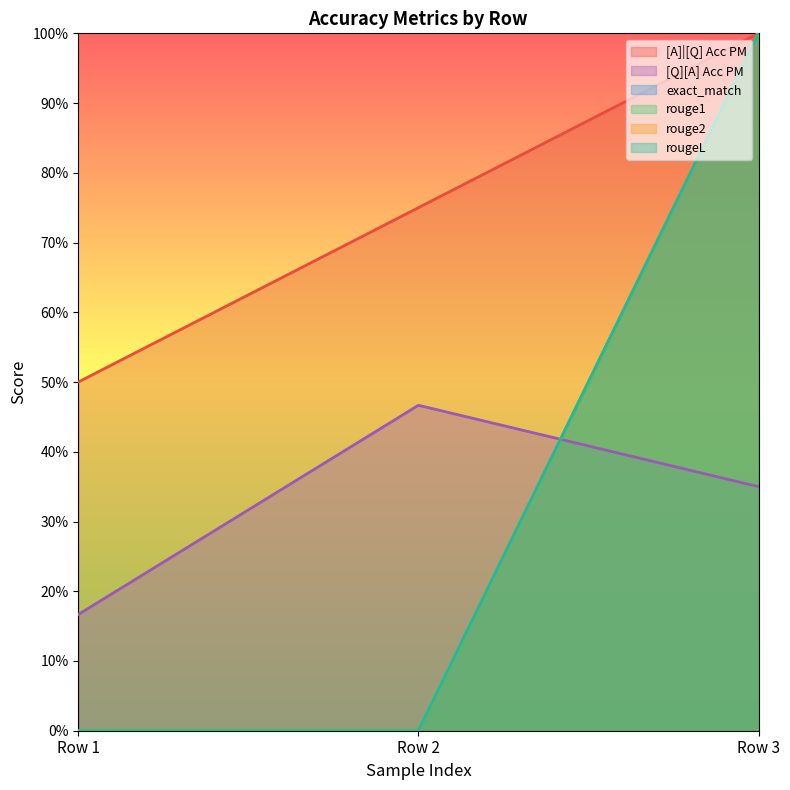

Rank the categories by exact_match value from lowest to highest.

Row 1, Row 2, Row 3